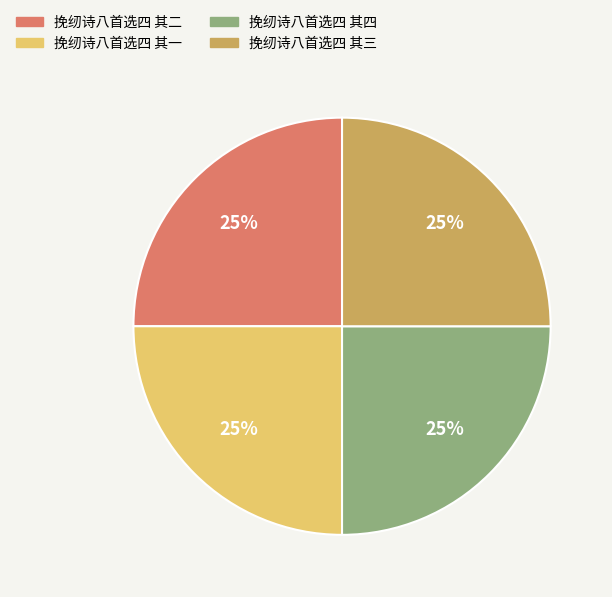

To the nearest percent, what portion does 挽纫诗八首选四 其四 represent?

25%